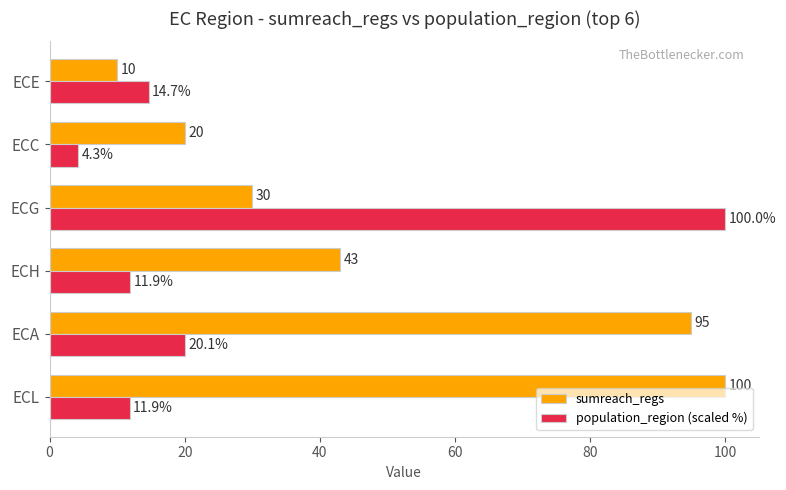

Where is population_region (scaled %) nearest to the value 52?

ECA